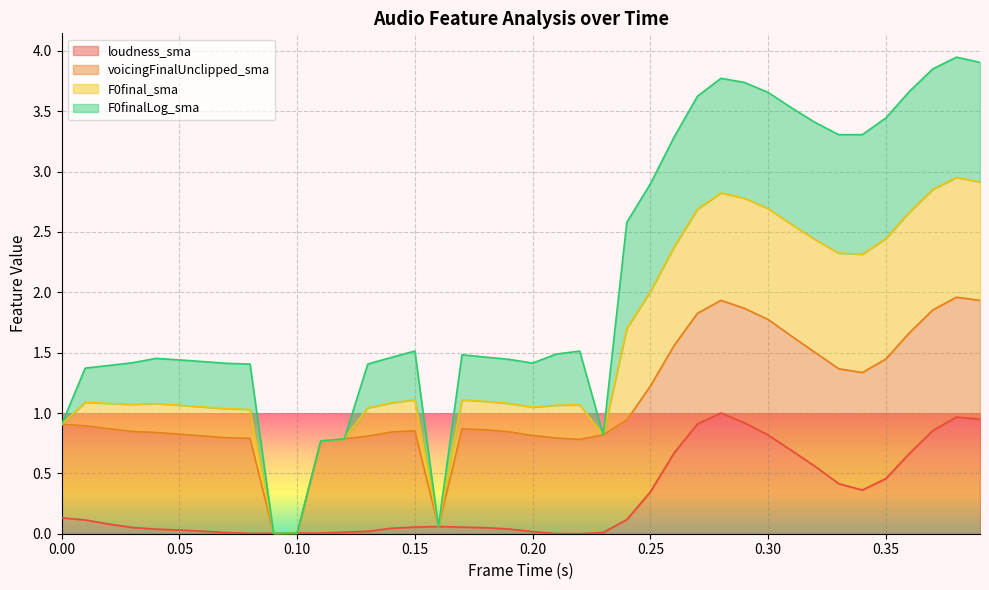

In loudness_sma, how many points are higher than both neighbors (excluding endpoints)?

3